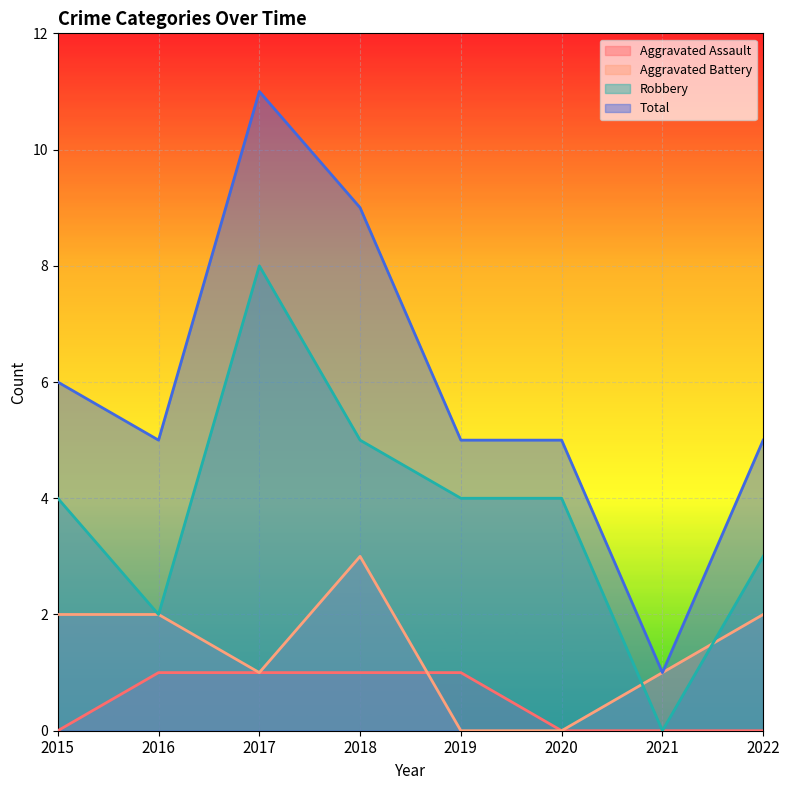

Which series changed the most between 2015 and 2020?

Aggravated Battery